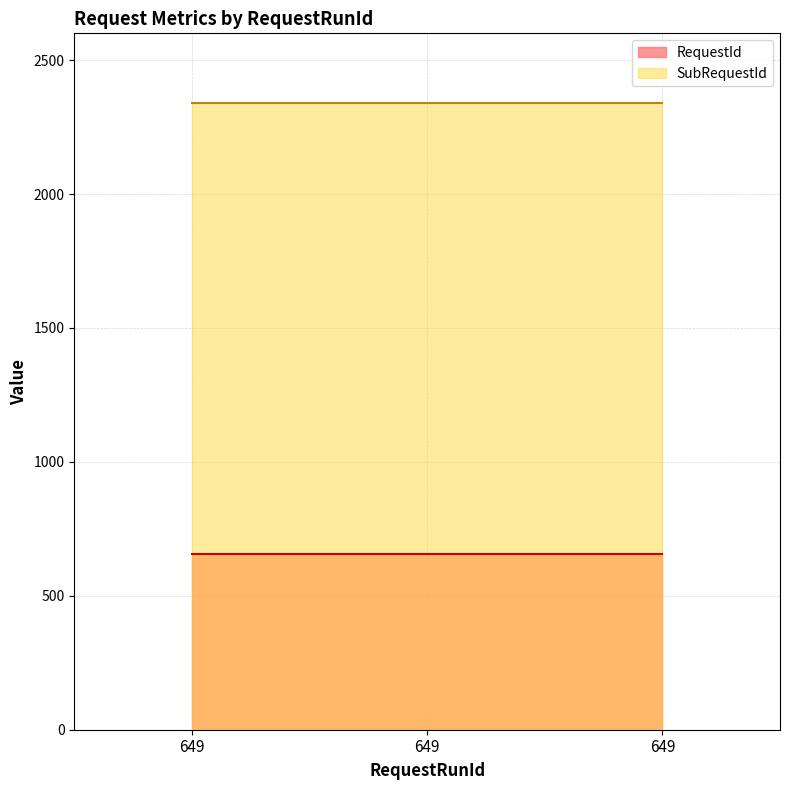

Which category has the lowest value across all series?

649